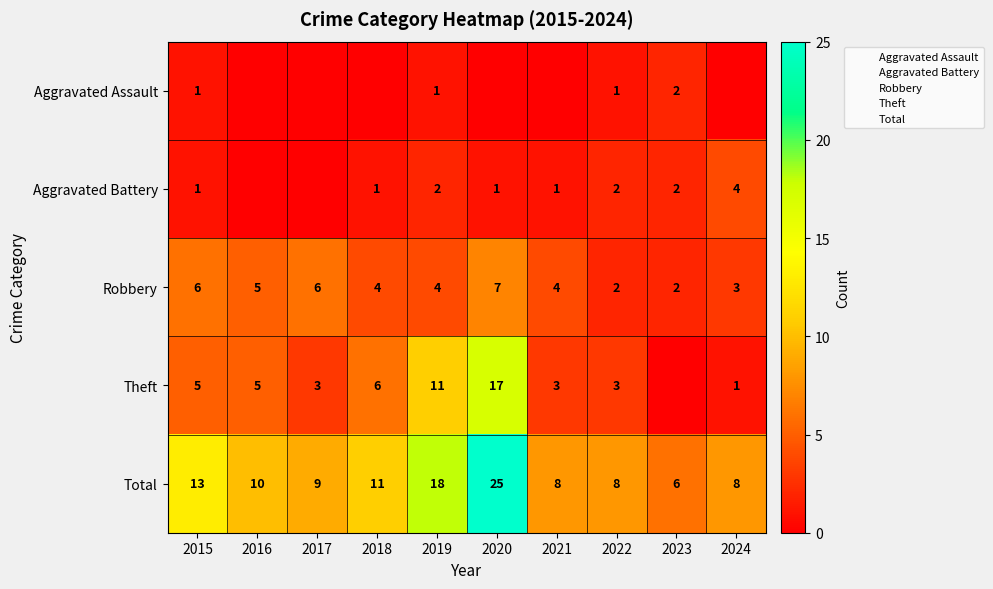

Is the value of Aggravated Battery at 2016 greater than the value of Aggravated Assault at 2022?

No